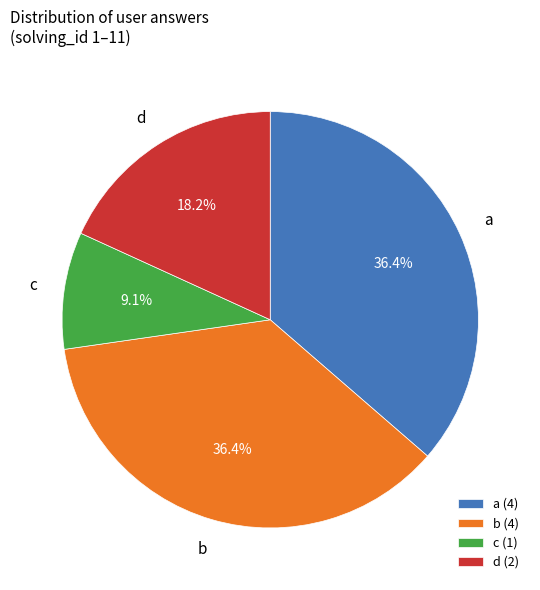

What percentage is NOT represented by a?

63.6%